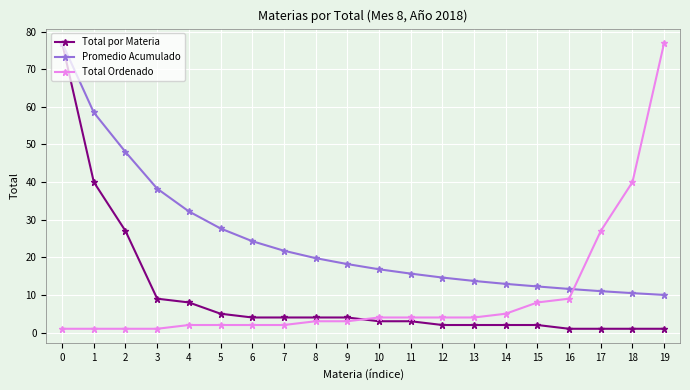

Between 2 and 13, which series saw the biggest shift?

Promedio Acumulado